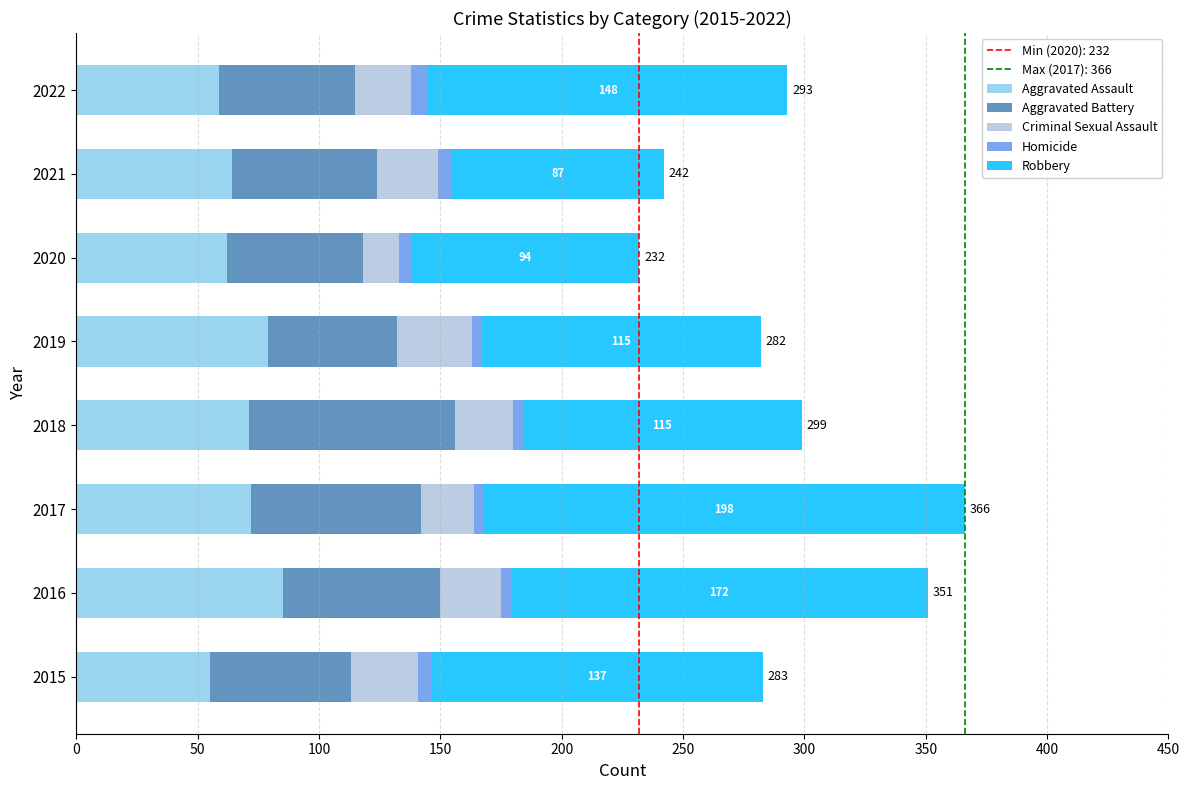

True or false: Aggravated Assault has a value of 55 at 2015.

True